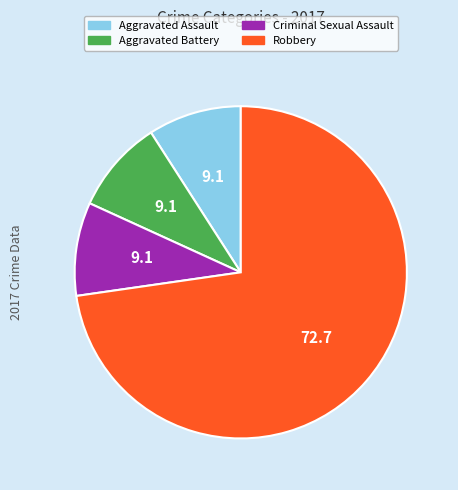

The Criminal Sexual Assault slice represents 20% of the pie. True or false?

False